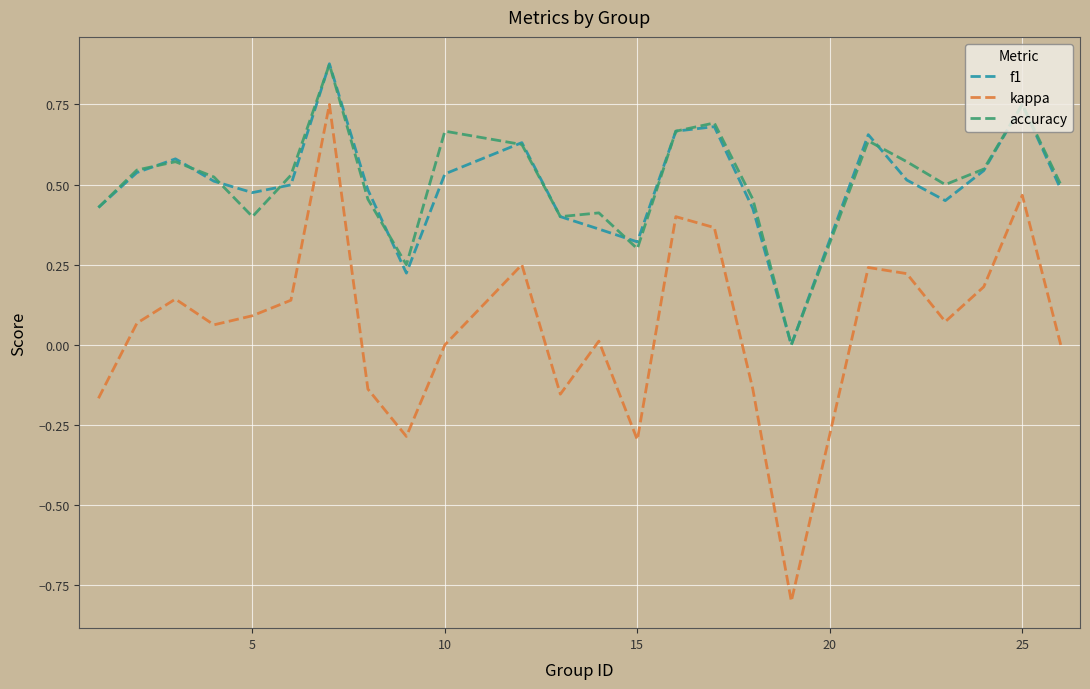

True or false: kappa and accuracy cross at least once.

False